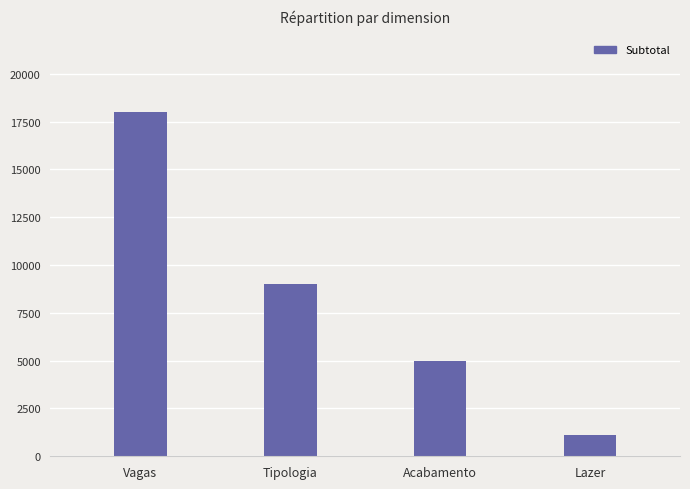

What is the sum of the values at Vagas and Acabamento?

23000